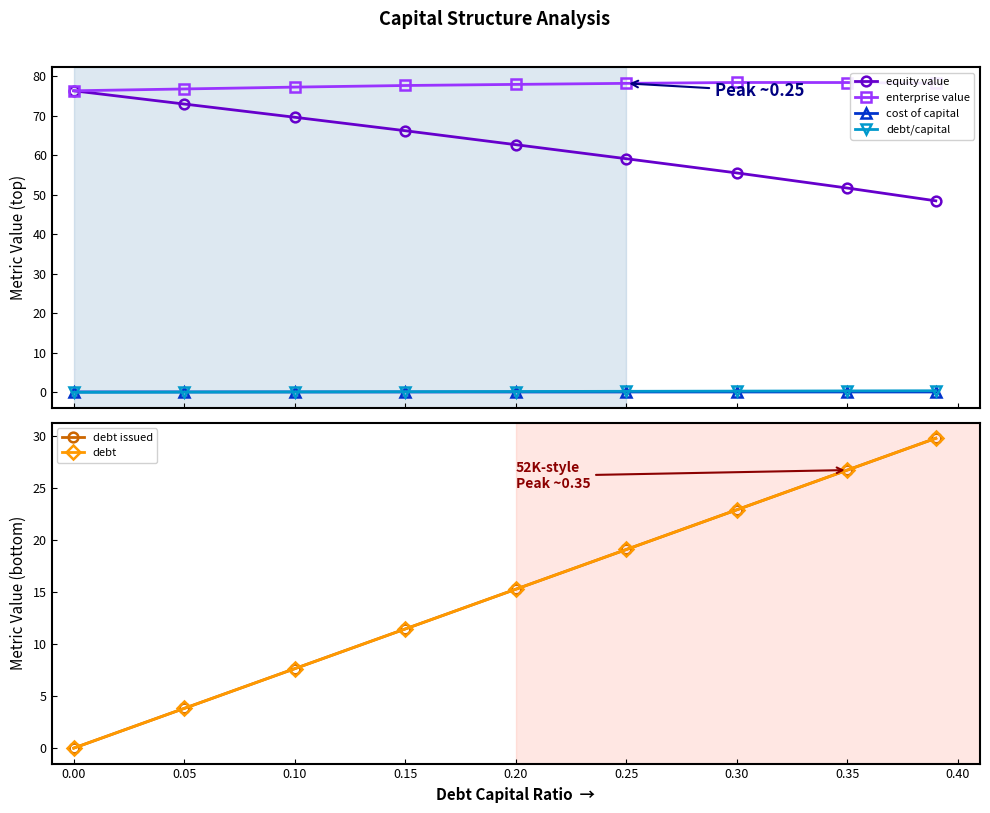

True or false: equity value and cost of capital intersect in this chart.

False